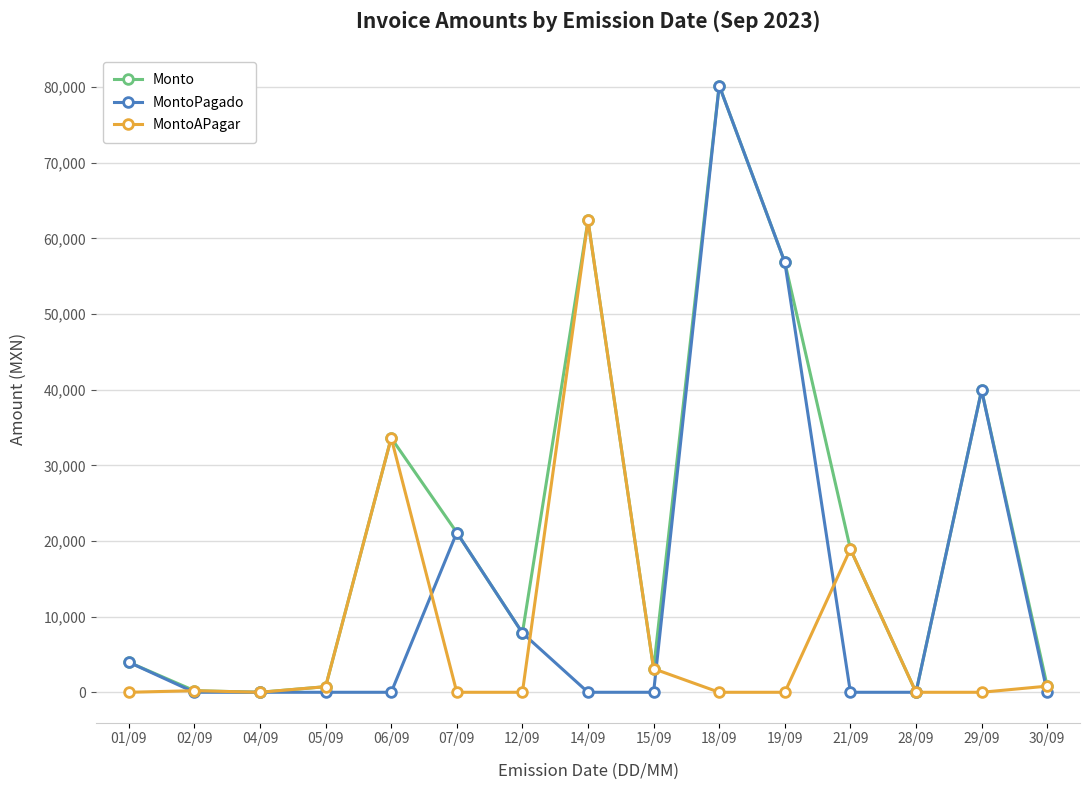

Which category has the highest value in the MontoAPagar series?

14/09